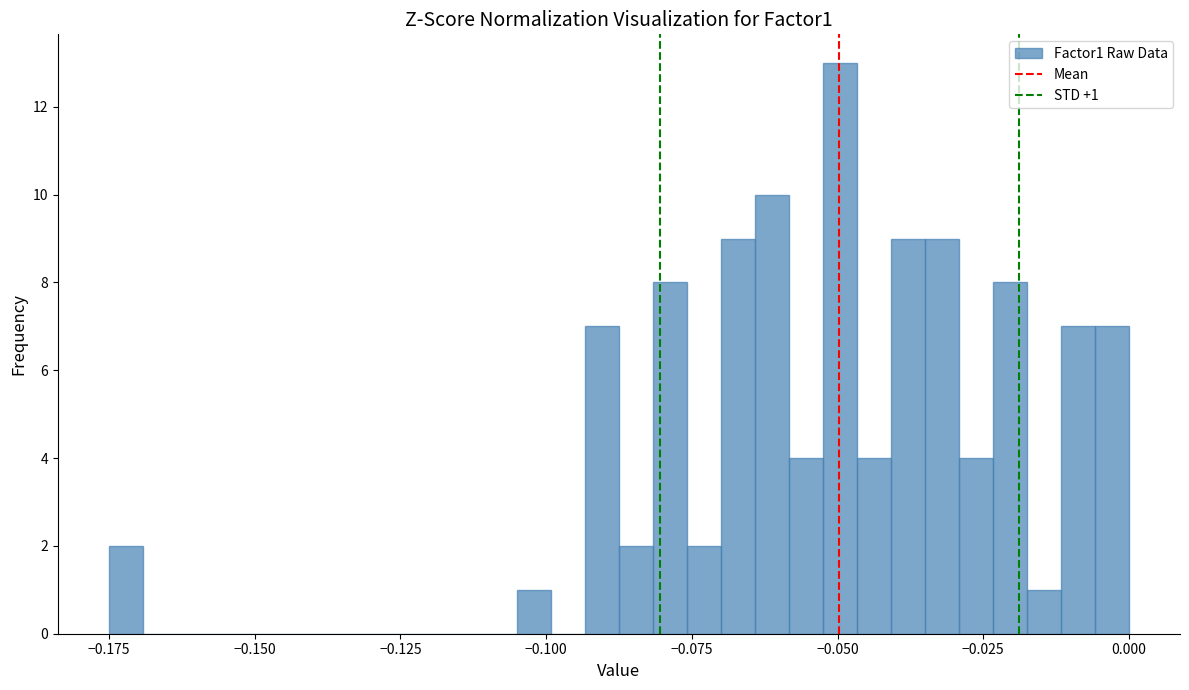

Read against the x-axis, roughly where is the centre of the tallest bar?

-0.050